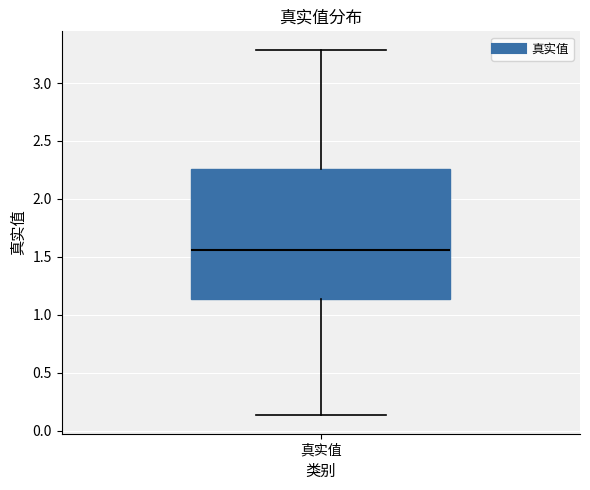

Where does the lower whisker of the box for 真实值 end on the y-axis? The values are not printed on the chart, so give them approximately, as read against the axis.

0.15